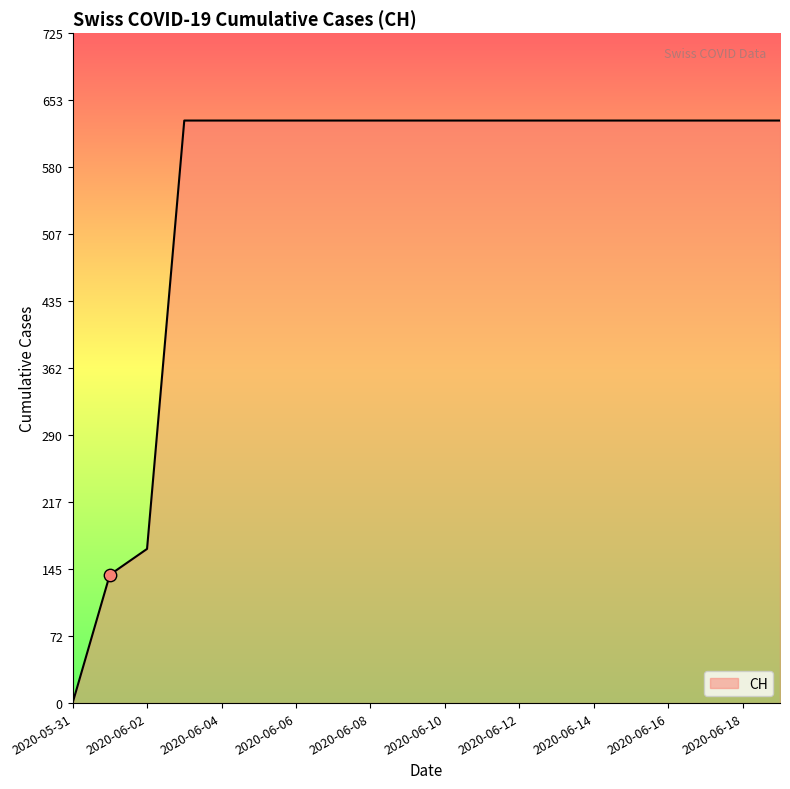

What is the greatest value displayed?

631